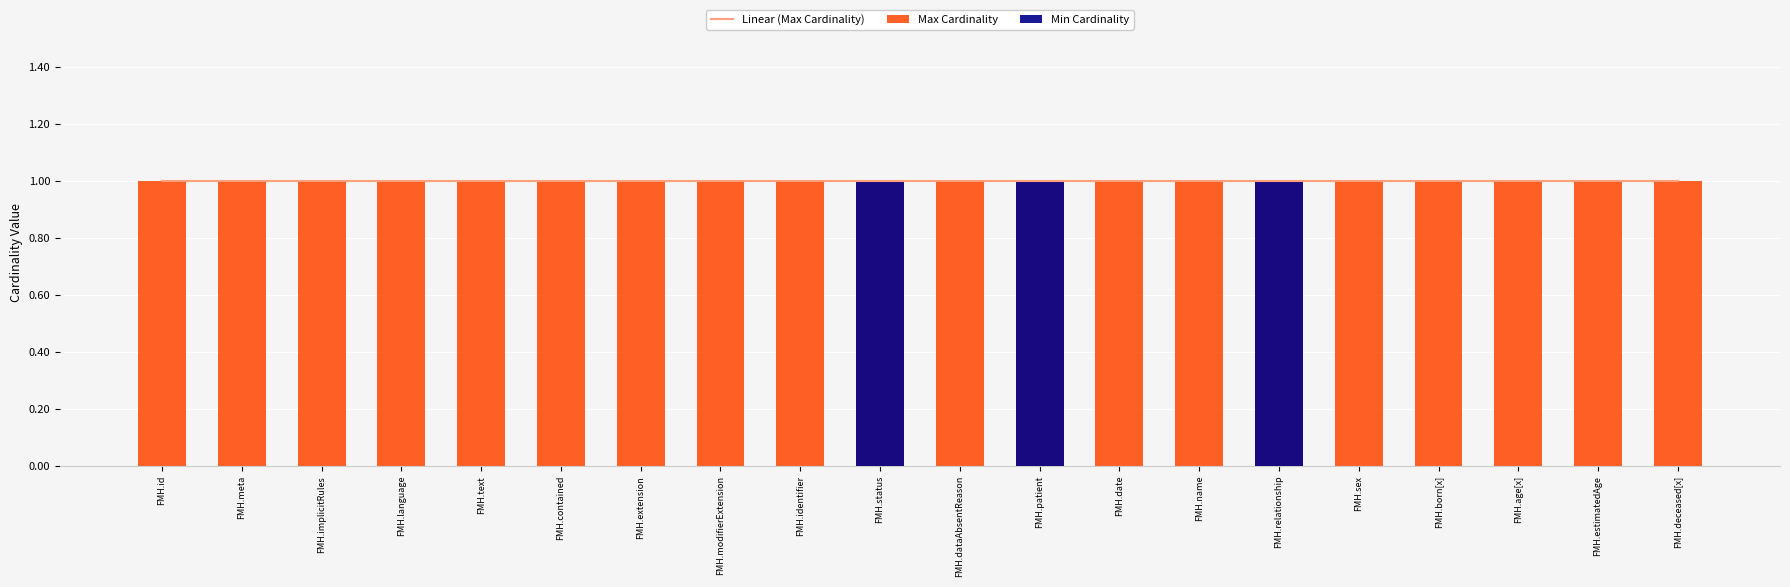

Which has a higher value, FMH.age[x] or FMH.born[x]?

FMH.age[x]